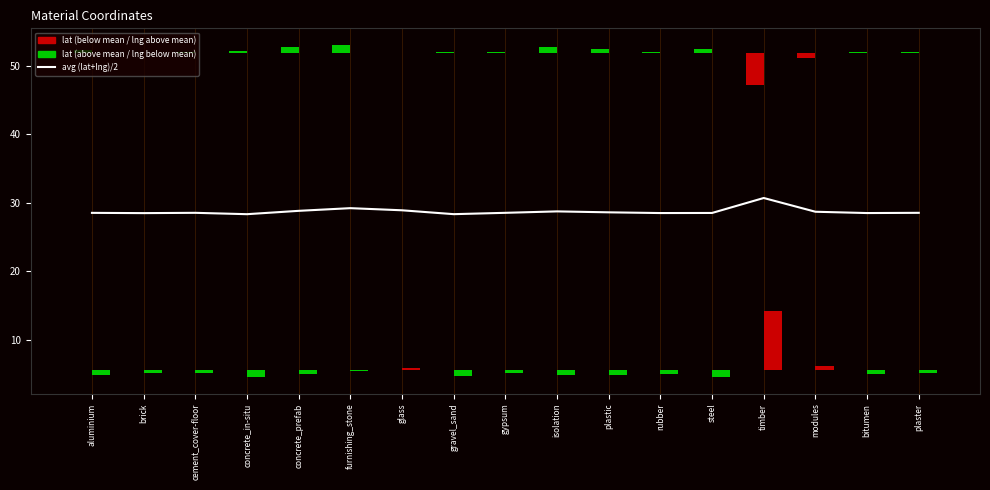

Which has a higher value, cement_cover-floor or plastic?

plastic